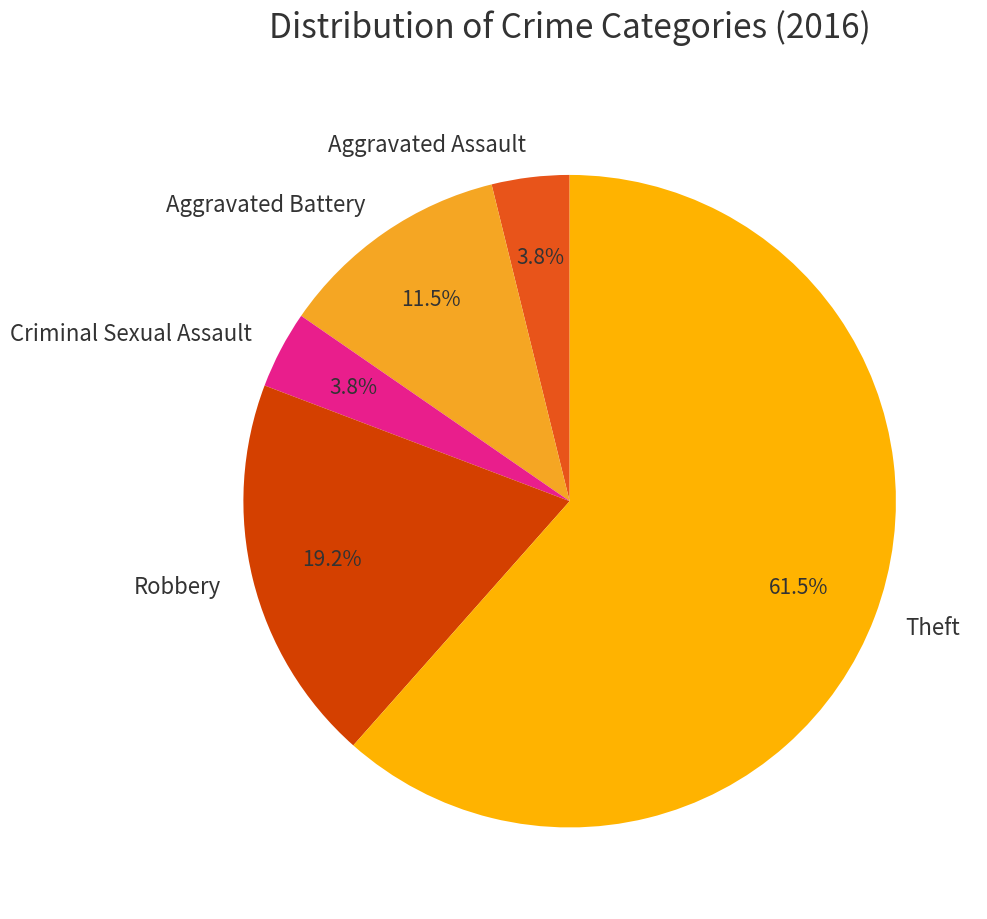

How many slices are in this pie chart?

5